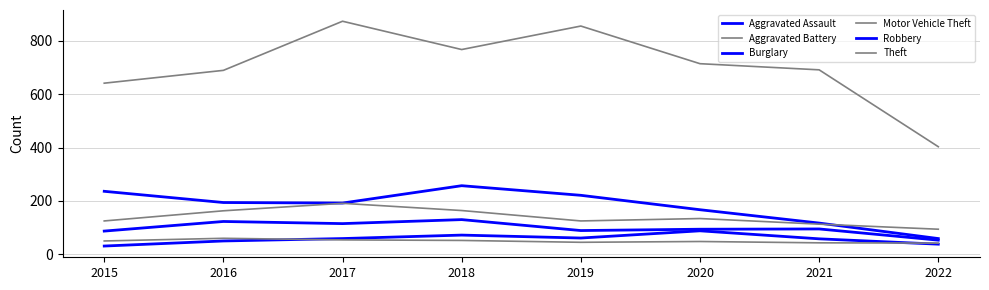

Does the chart display data point markers on the line(s)?

No